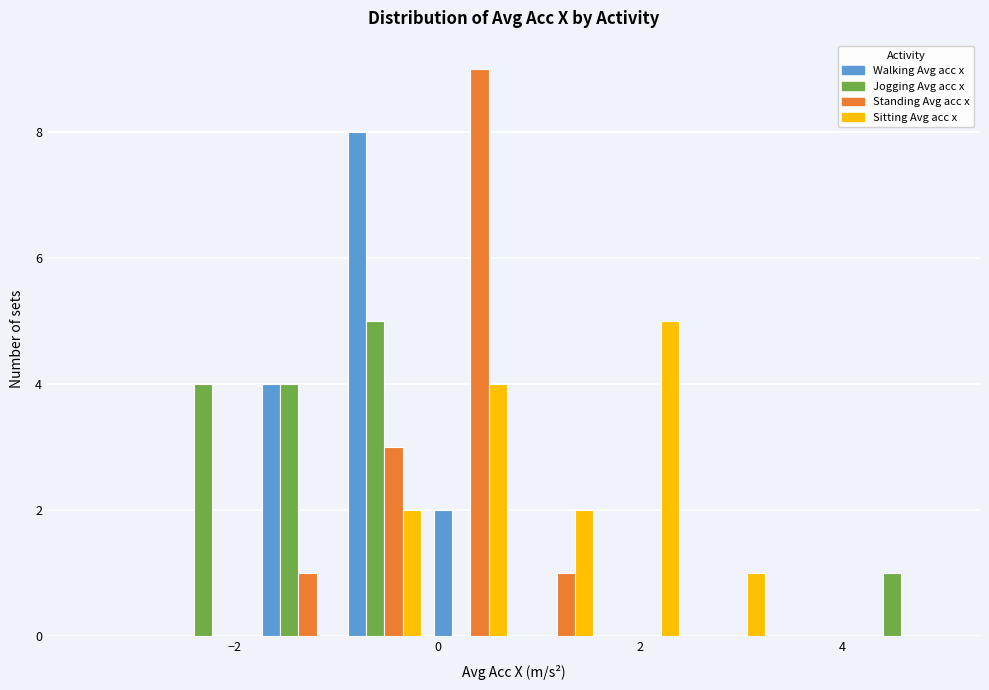

Reading left to right, transcribe this chart: for each range on the x-axis, give the height of each series' bar. Neither the bar edges nor the heights are printed on the chart, so give them approximately, as read against the axes.

-3.50 to -2.65: Walking Avg acc x=0	Jogging Avg acc x=0	Standing Avg acc x=0	Sitting Avg acc x=0
-2.65 to -1.80: Walking Avg acc x=0	Jogging Avg acc x=4	Standing Avg acc x=0	Sitting Avg acc x=0
-1.80 to -0.95: Walking Avg acc x=4	Jogging Avg acc x=4	Standing Avg acc x=1	Sitting Avg acc x=0
-0.95 to -0.10: Walking Avg acc x=8	Jogging Avg acc x=5	Standing Avg acc x=3	Sitting Avg acc x=2
-0.10 to 0.75: Walking Avg acc x=2	Jogging Avg acc x=0	Standing Avg acc x=9	Sitting Avg acc x=4
0.75 to 1.60: Walking Avg acc x=0	Jogging Avg acc x=0	Standing Avg acc x=1	Sitting Avg acc x=2
1.60 to 2.45: Walking Avg acc x=0	Jogging Avg acc x=0	Standing Avg acc x=0	Sitting Avg acc x=5
2.45 to 3.30: Walking Avg acc x=0	Jogging Avg acc x=0	Standing Avg acc x=0	Sitting Avg acc x=1
3.30 to 4.15: Walking Avg acc x=0	Jogging Avg acc x=0	Standing Avg acc x=0	Sitting Avg acc x=0
4.15 to 5.00: Walking Avg acc x=0	Jogging Avg acc x=1	Standing Avg acc x=0	Sitting Avg acc x=0